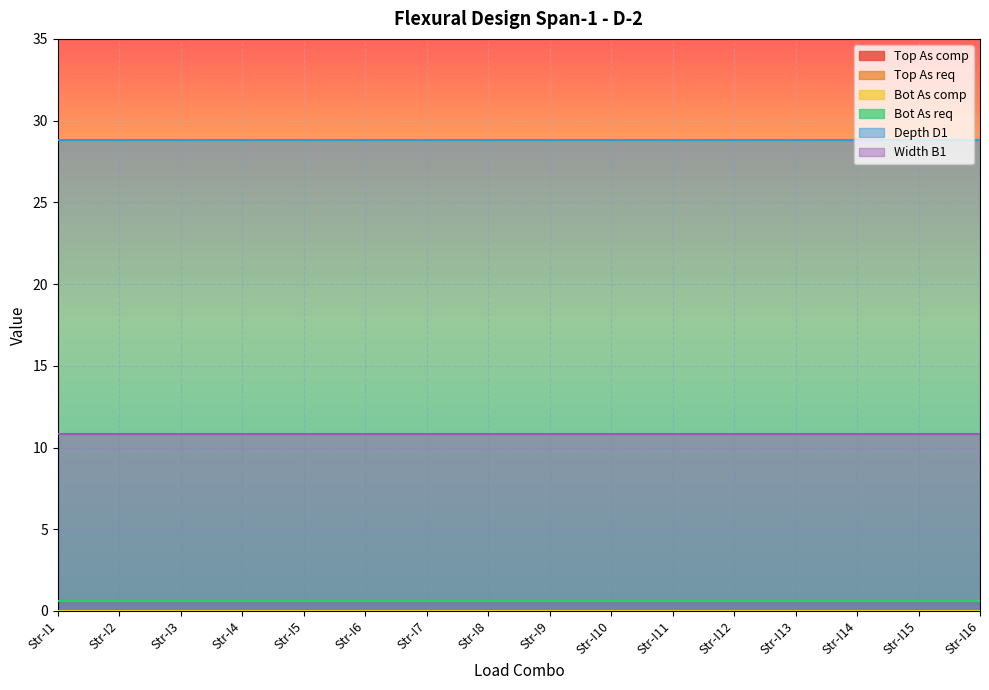

Rank the series at Str-I9 from highest to lowest value.

Depth D1, Width B1, Top As comp, Top As req, Bot As req, Bot As comp